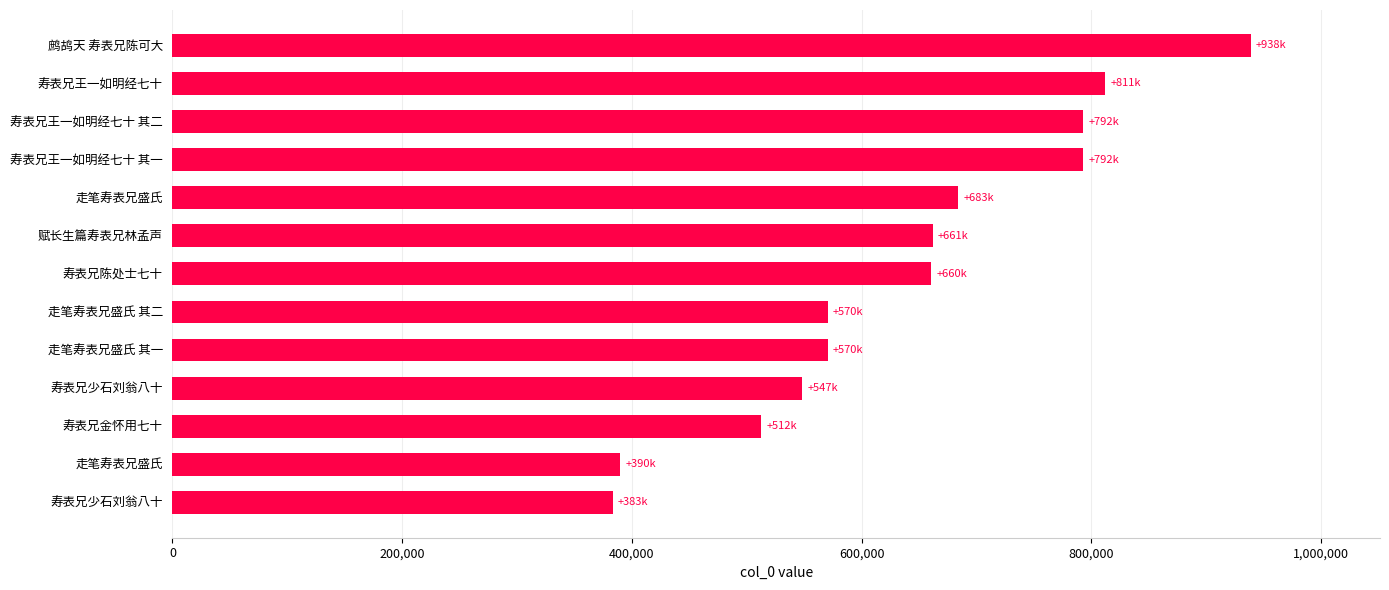

Count the number of data series in this chart.

1